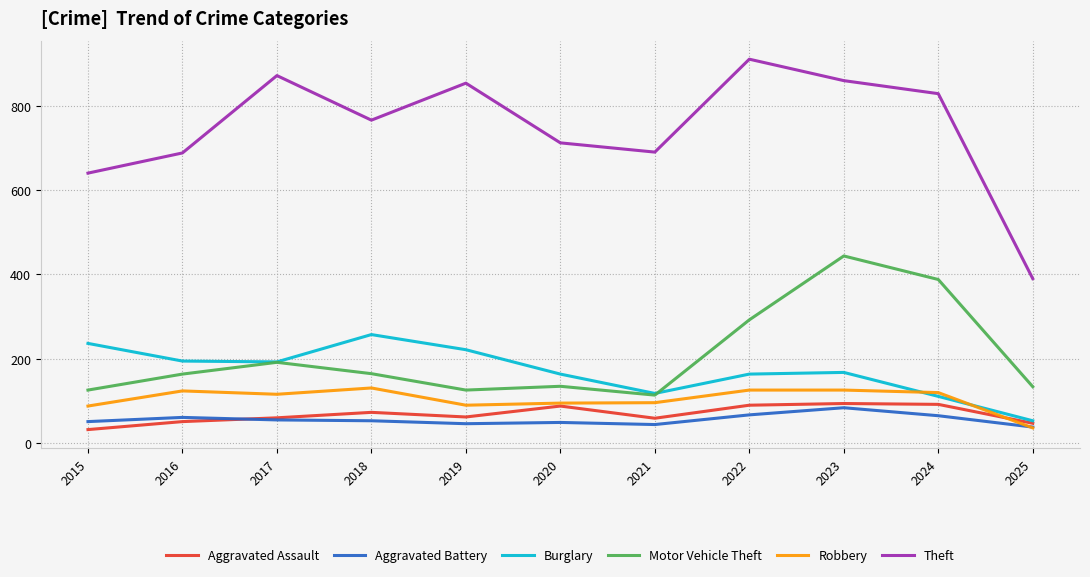

Does the chart display data point markers on the line(s)?

No